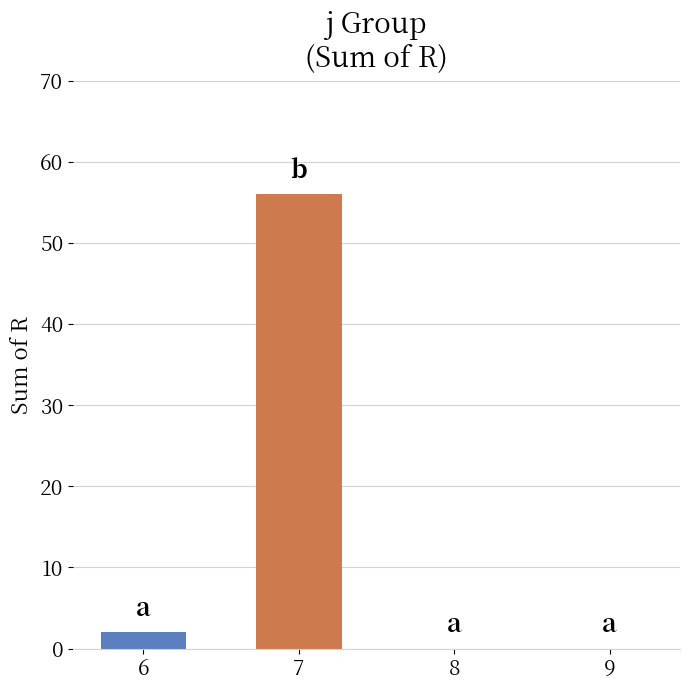

The value at 7 is 31. True or false?

False